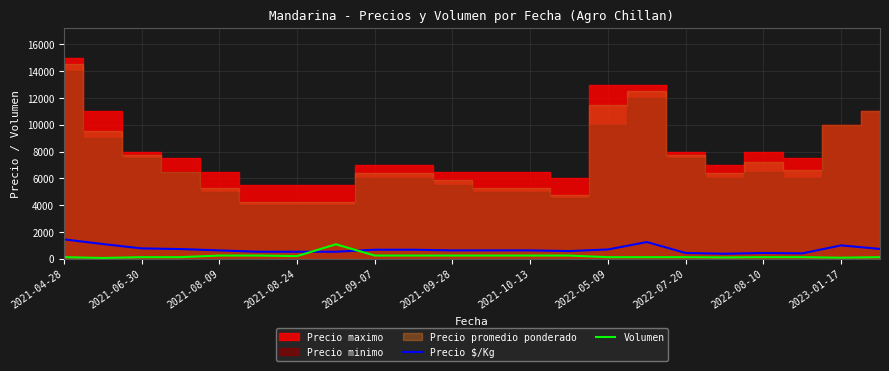

After their last crossing, which series has the higher values: Precio $/Kg or Volumen?

Precio $/Kg